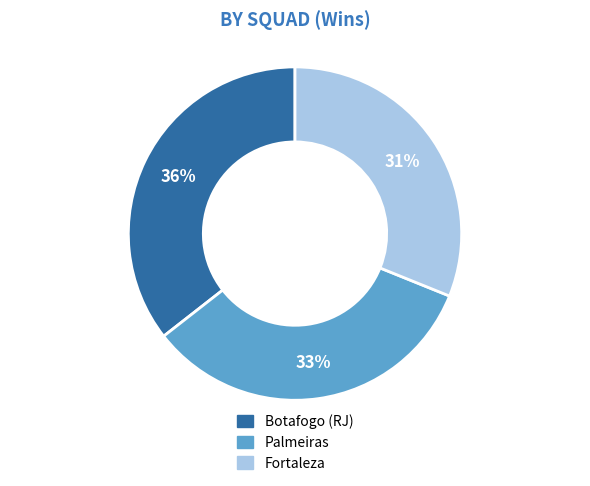

To the nearest percent, what is the average slice percentage?

33%